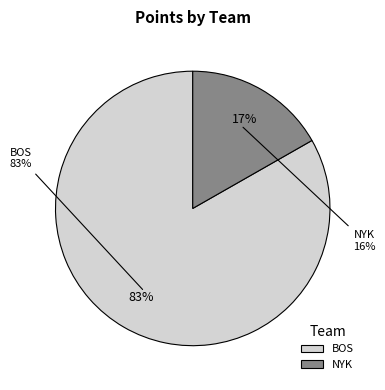

Count the number of slices in the pie.

2